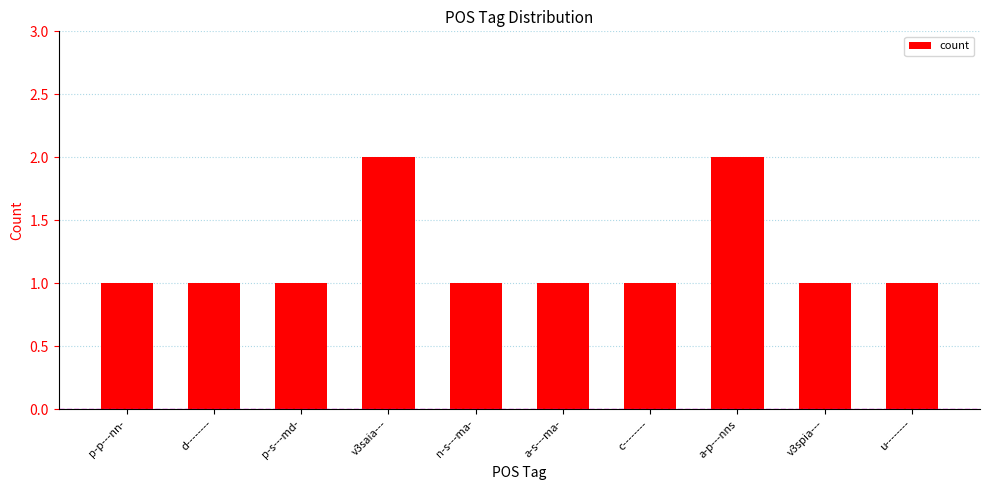

What is the greatest value displayed?

2